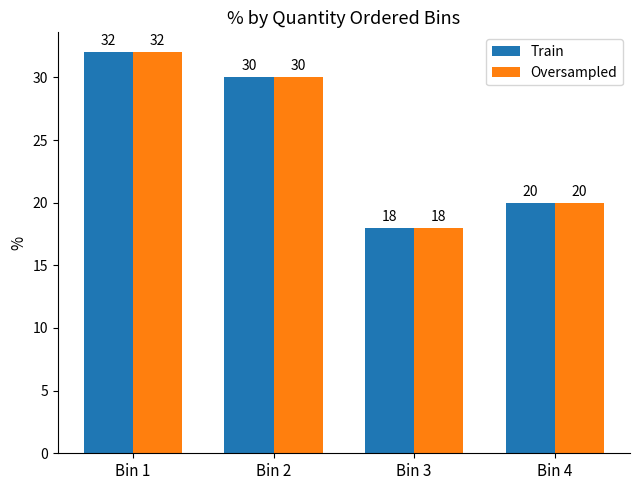

What is the value of the Train bar at the 1st from the left?

32